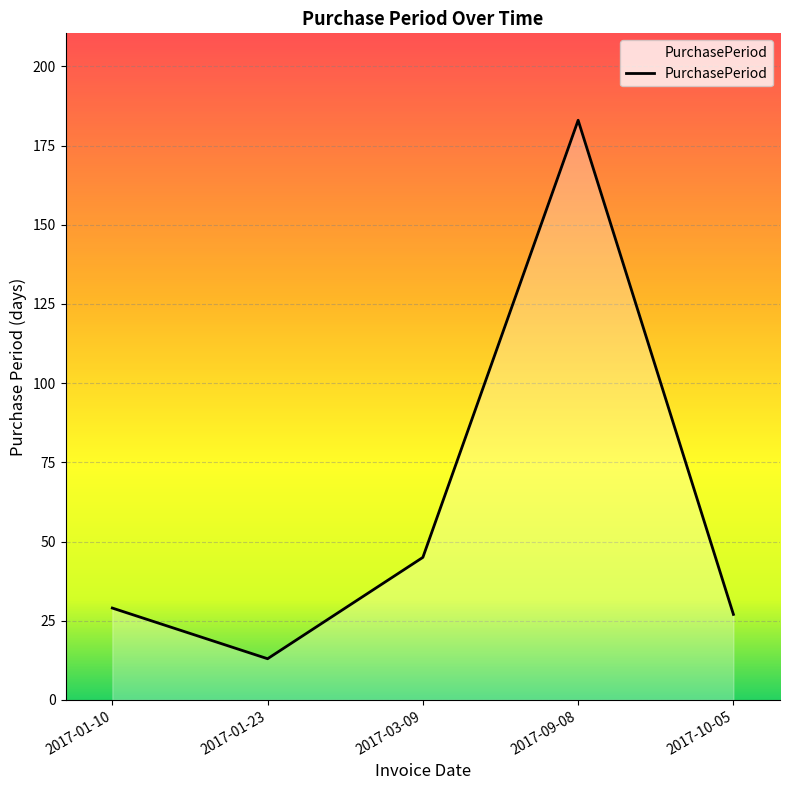

Reading right to left, what are all the values shown in this chart?

2017-10-05=27	2017-09-08=183	2017-03-09=45	2017-01-23=13	2017-01-10=29